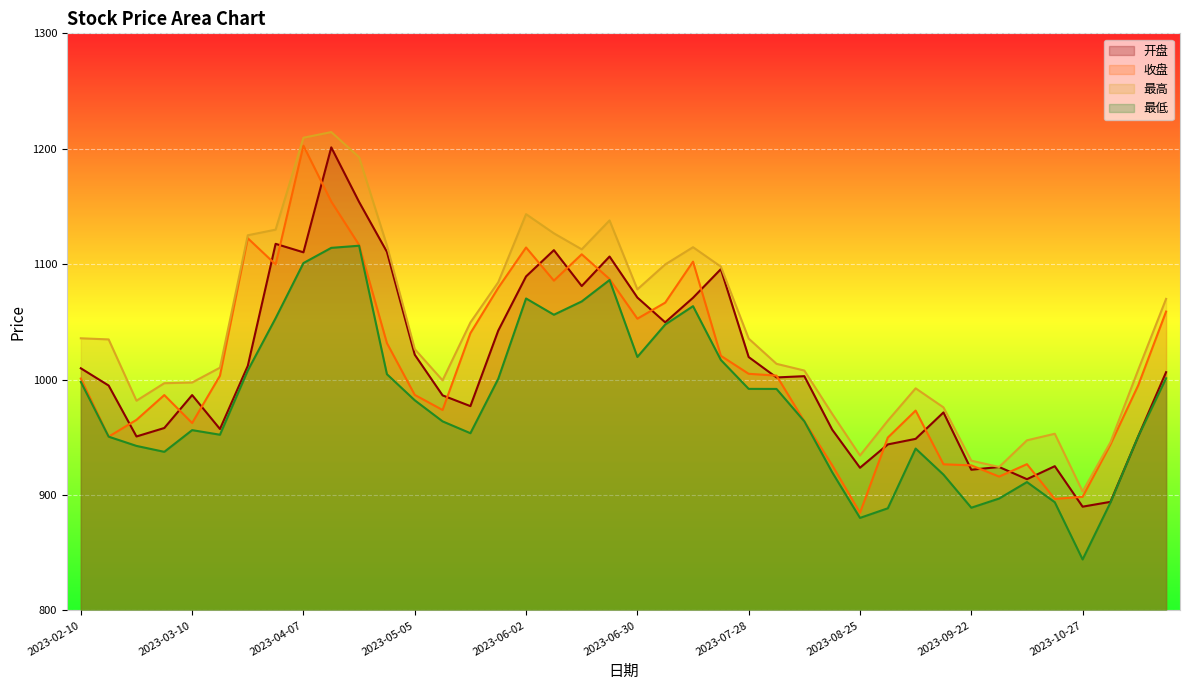

True or false: 最低 and 开盘 cross at least once.

False